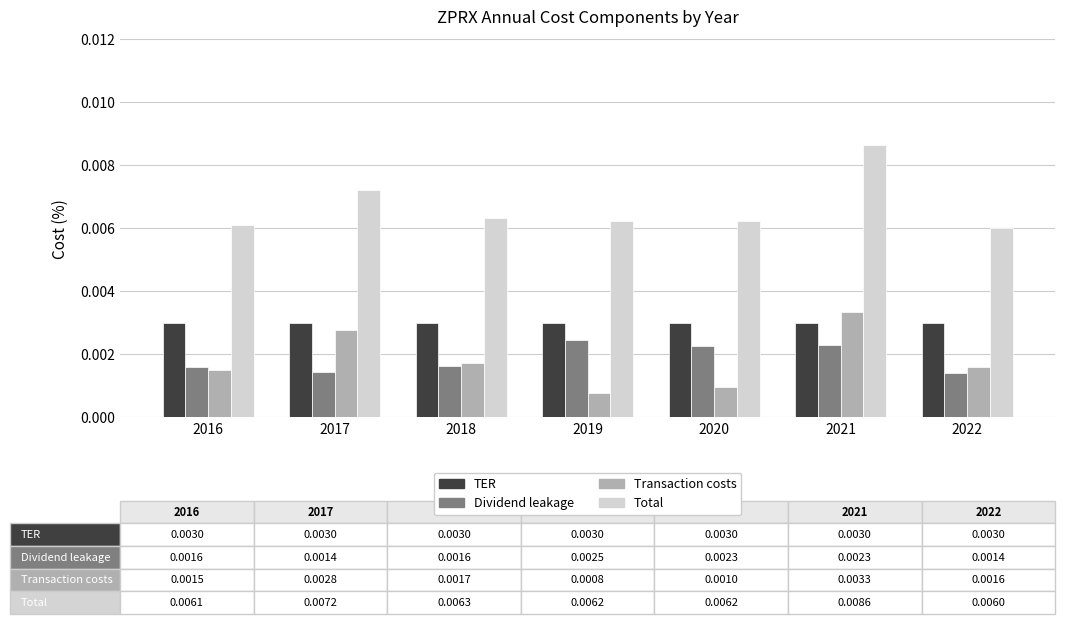

How many Total values are between 0 and 1?

7